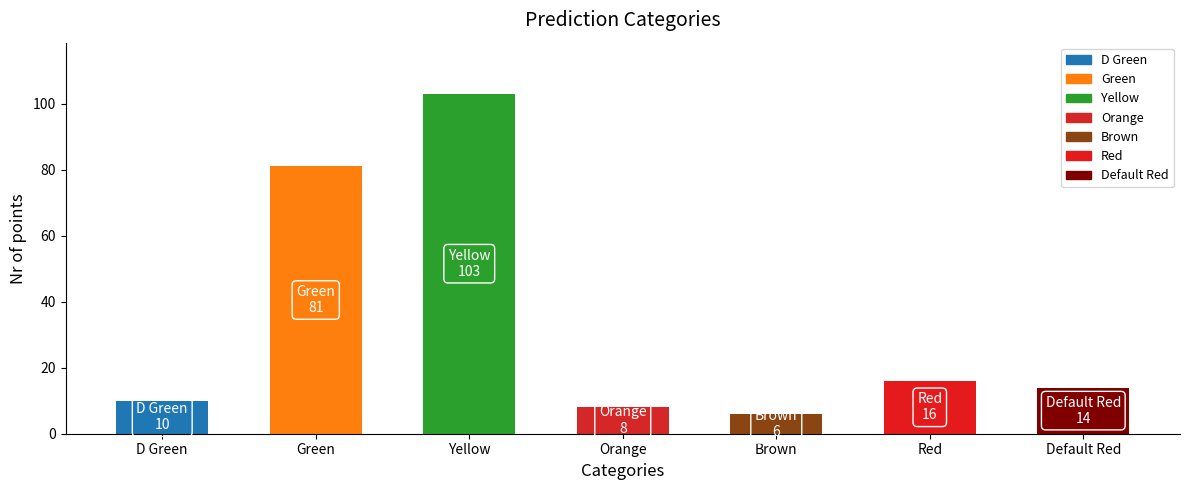

Approximately how many times larger is the value at D Green compared to Default Red?

0.7